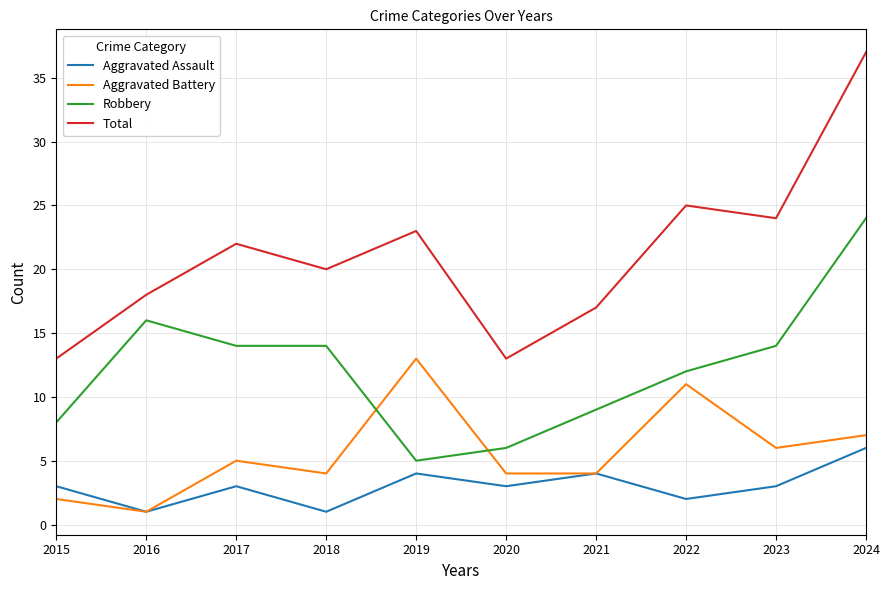

Which series changed the most between 2019 and 2023?

Robbery